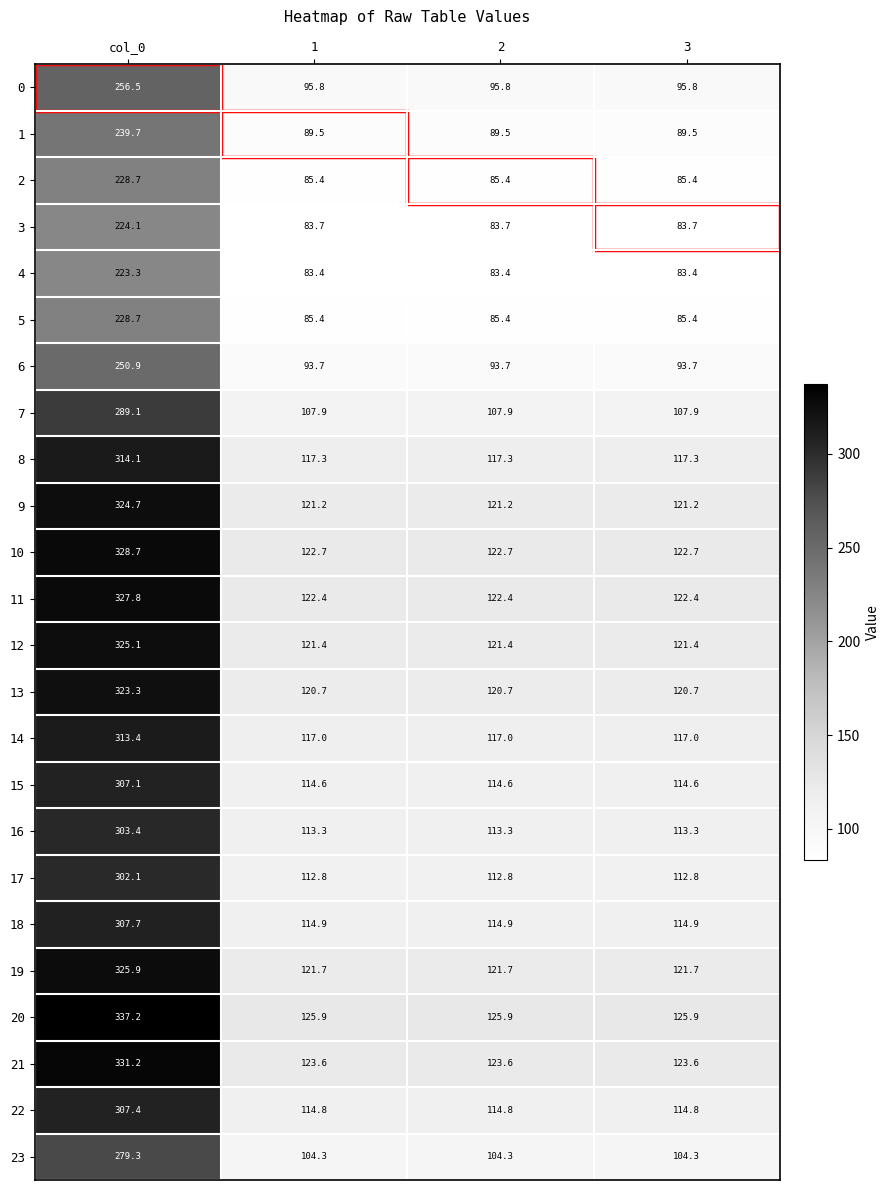

The 7 series shows 107.9 at 1. True or false?

True